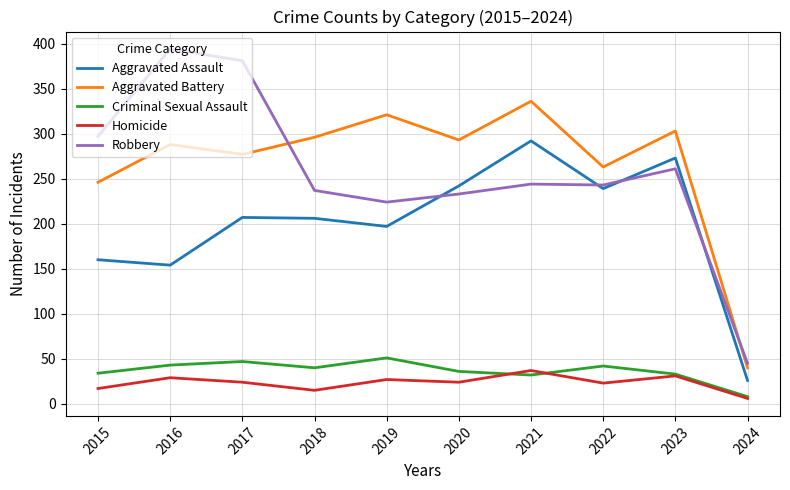

Which series changed the most between 2018 and 2020?

Aggravated Assault